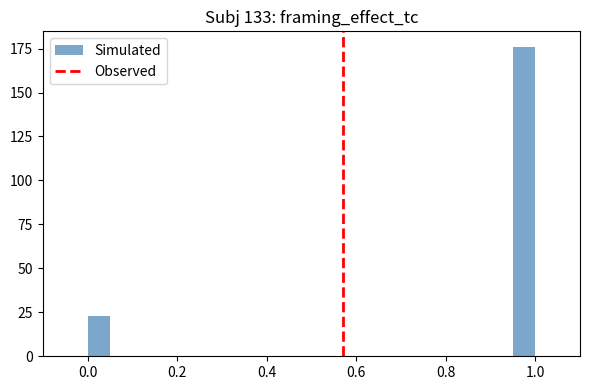

Around what value on the x-axis is the tallest bar? Give the approximate position of its centre, as read against the axis.

0.98